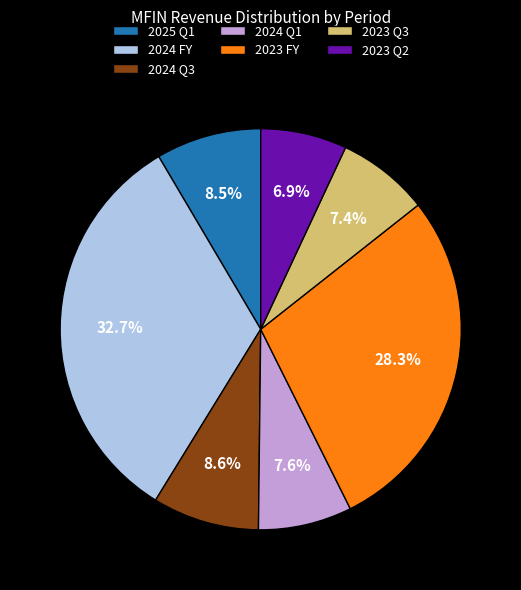

Which category has the biggest portion of the pie?

2024 FY